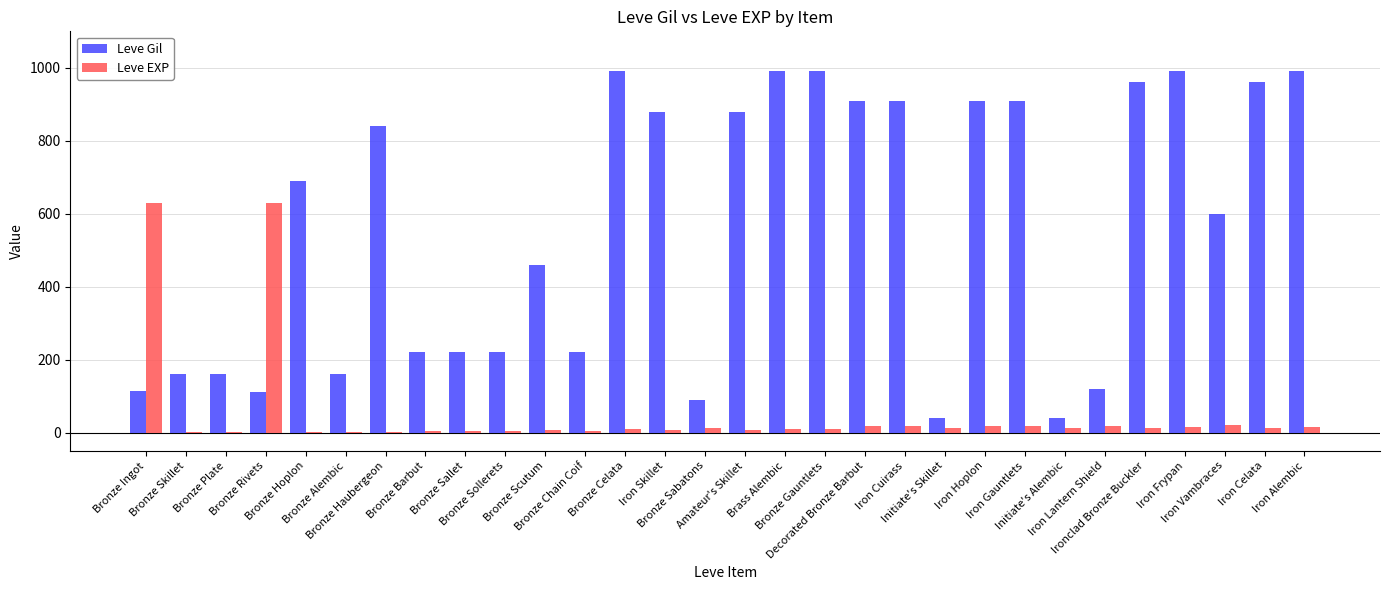

What is the approximate value of Leve Gil at Iron Hoplon, to the nearest 100?

900